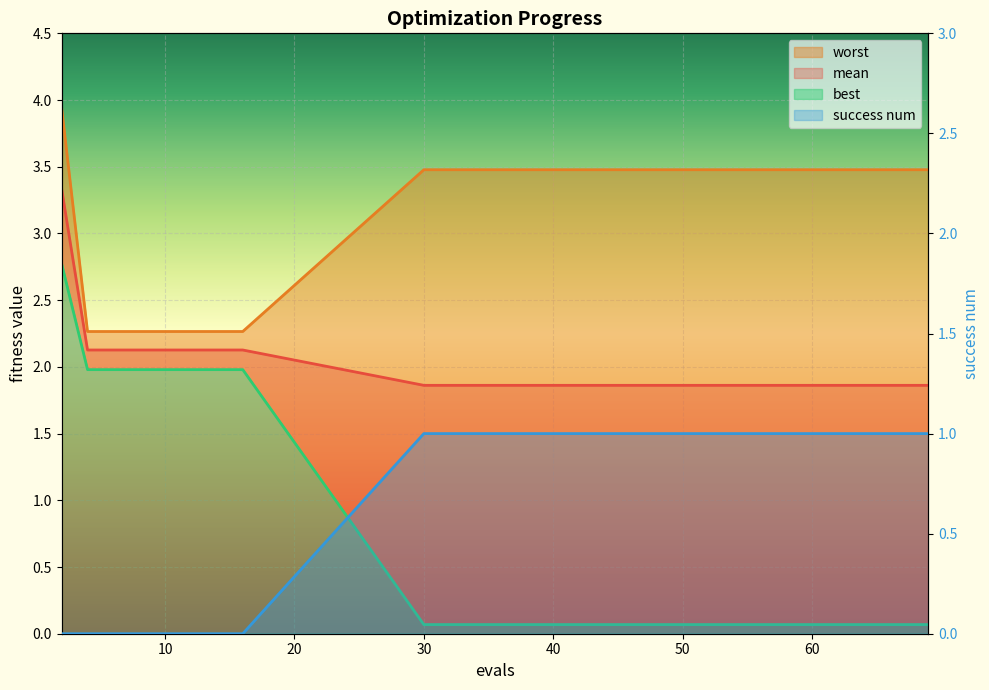

What is the total value across all series at 14?

6.4